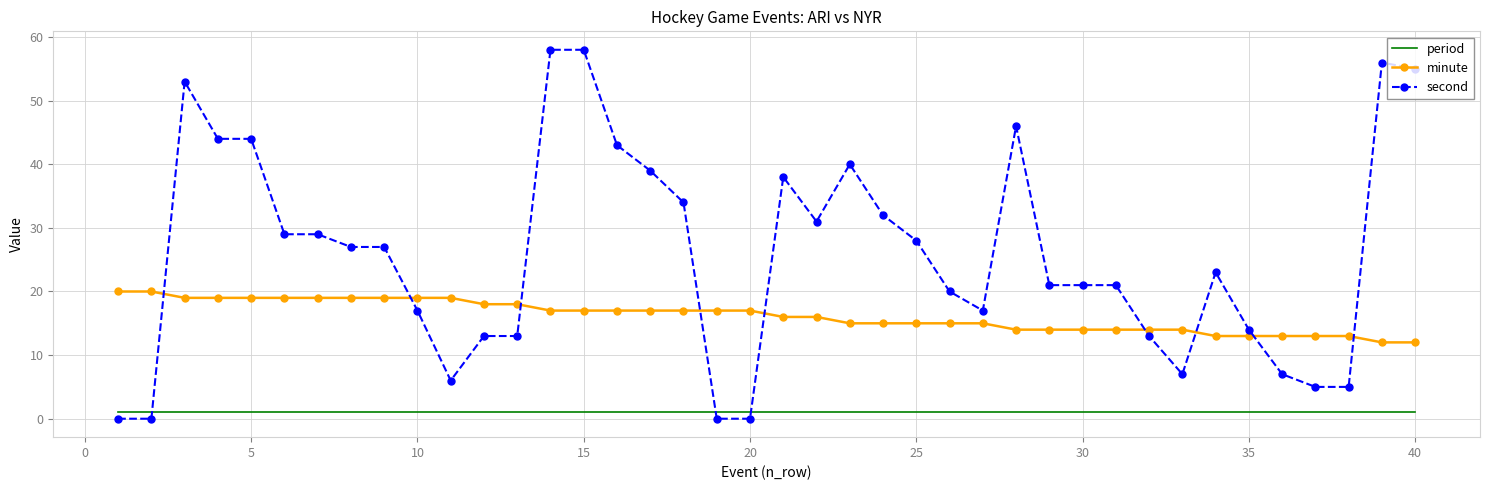

Which series has the largest range (max minus min)?

second